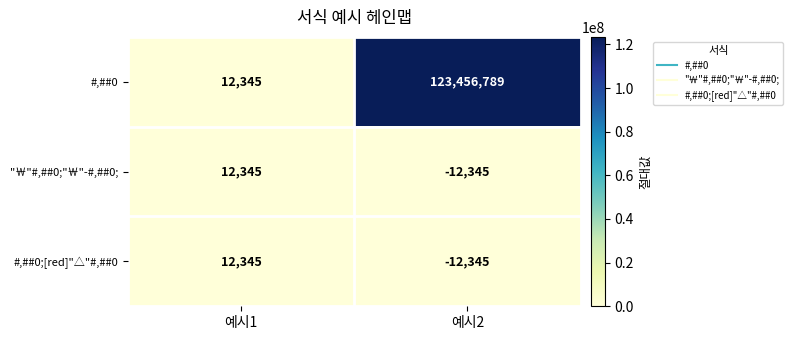

Which series has the largest total across all categories?

#,##0